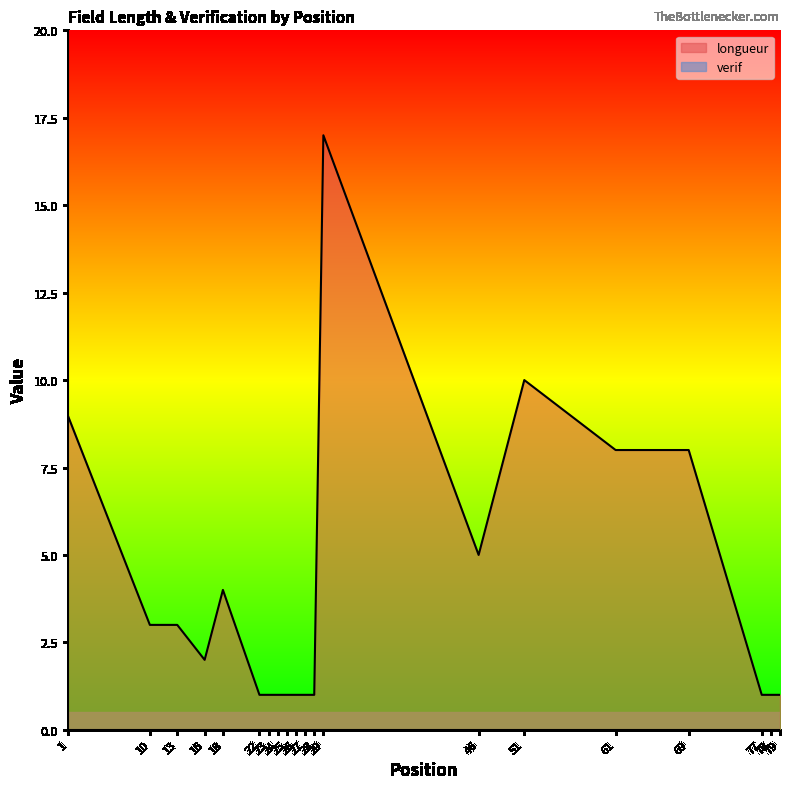

What is the change in value from 24 to 46?

+4